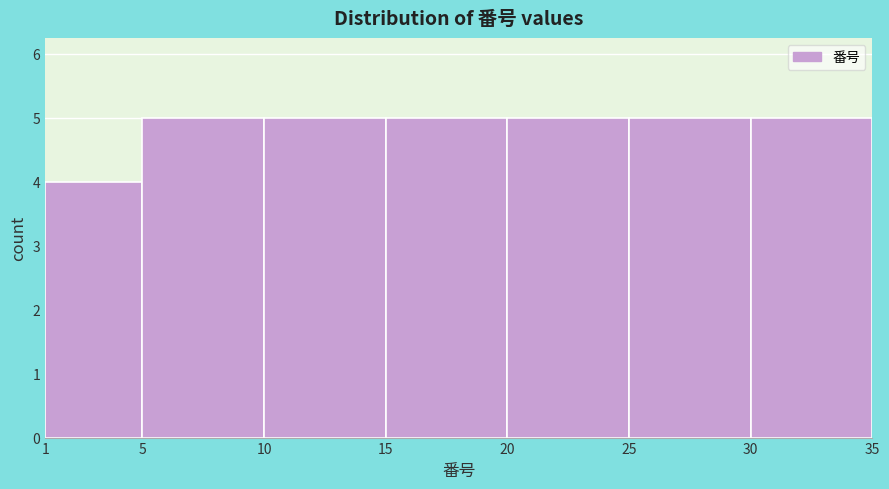

Reading left to right, transcribe this chart: for each bar, give the range it covers on the x-axis and its height. The values are not printed on the chart, so give them approximately, as read against the axis.

1 to 5: 4
5 to 10: 5
10 to 15: 5
15 to 20: 5
20 to 25: 5
25 to 30: 5
30 to 35: 5